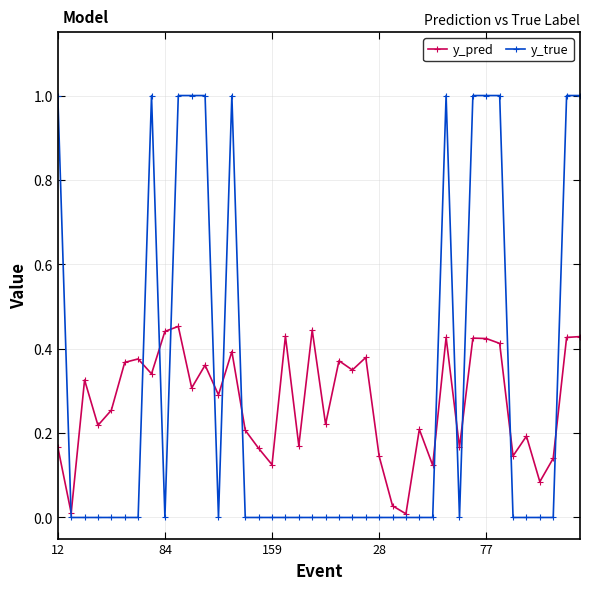

Which series has the widest spread of values?

y_true